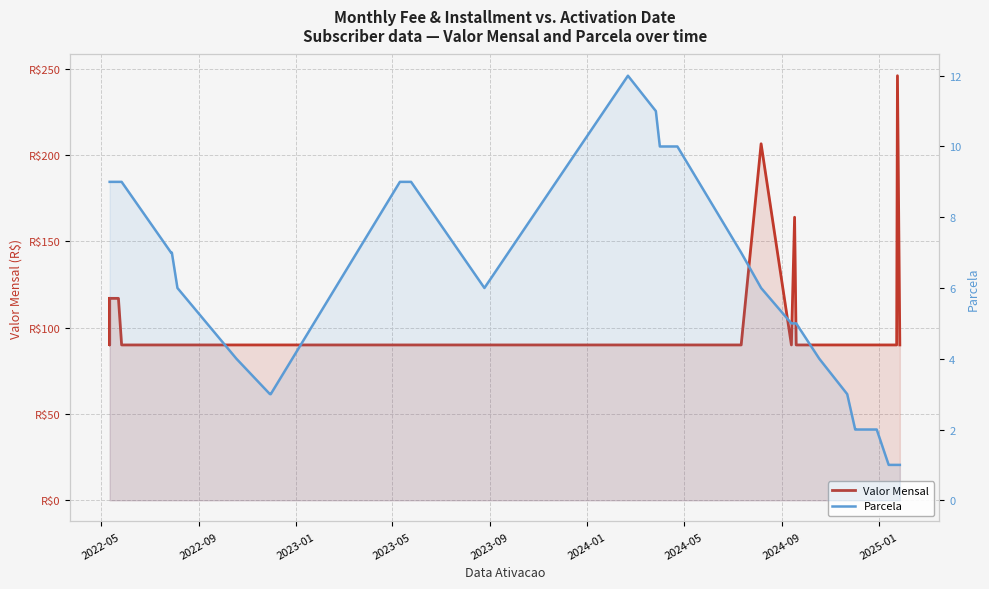

Rank the series by their maximum value, from highest to lowest.

Valor Mensal, Parcela